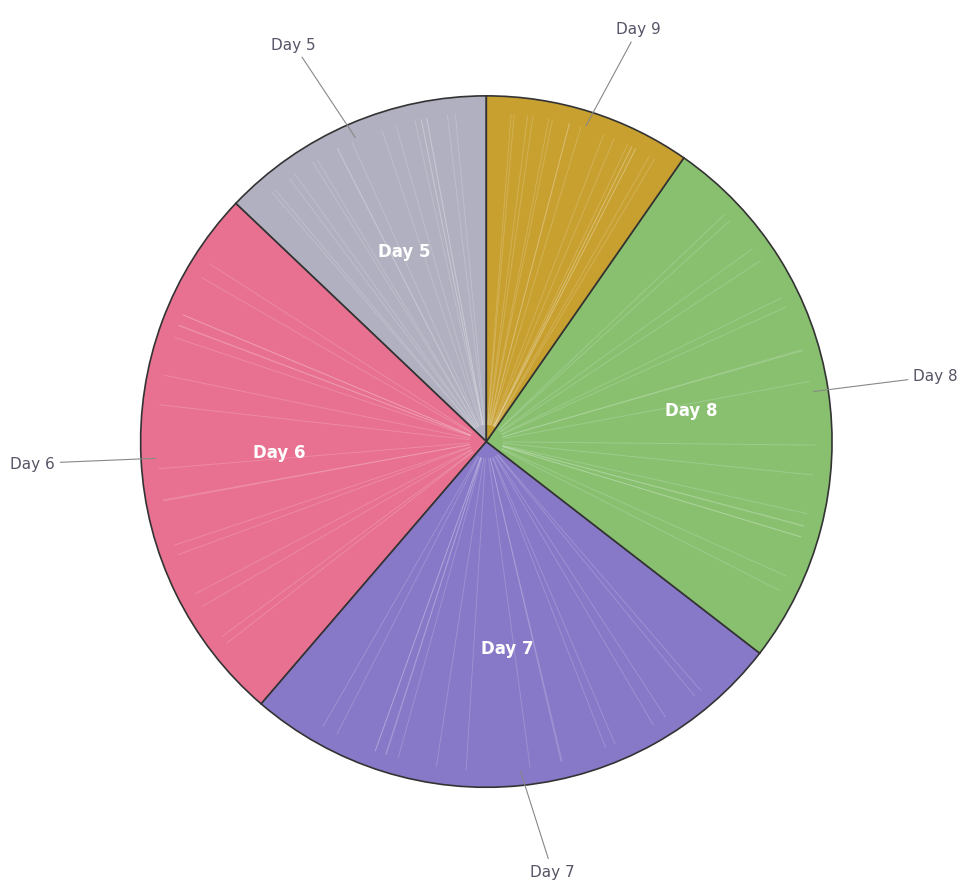

Is there a majority slice in this chart?

No